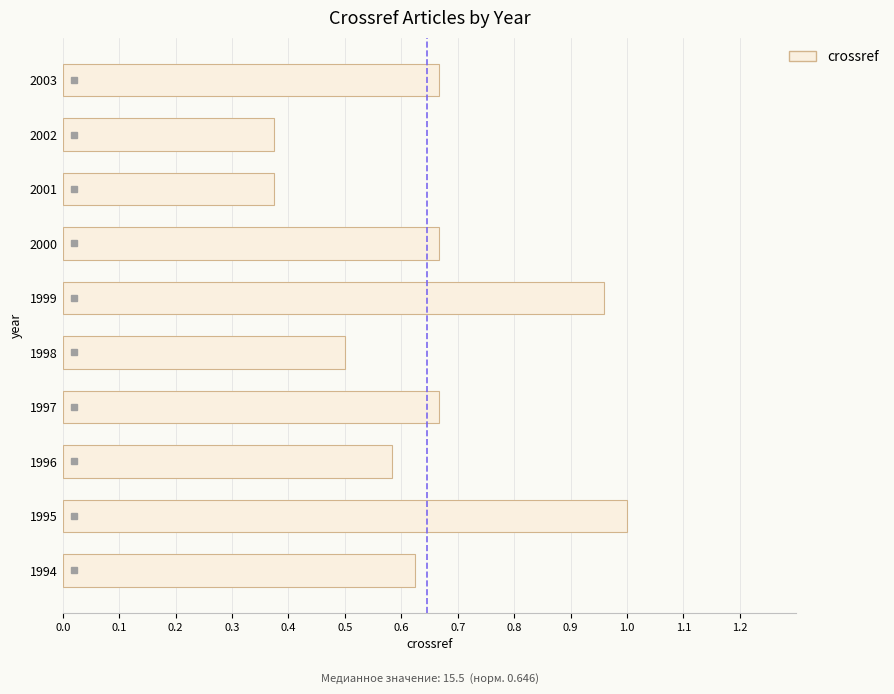

The chart shows a value of 0.2 at 1996. True or false?

False